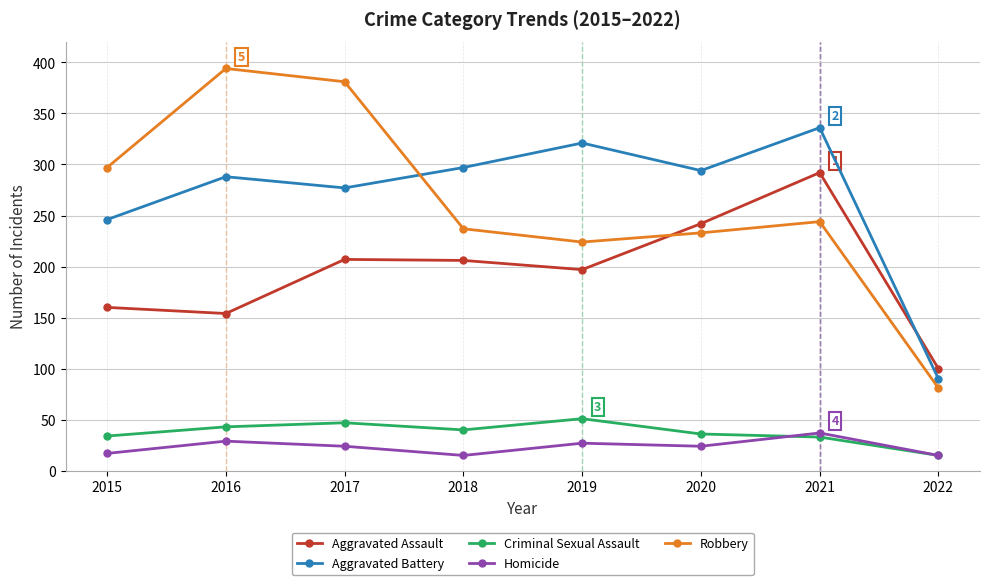

Is it true that Criminal Sexual Assault equals 67 at 2016?

False